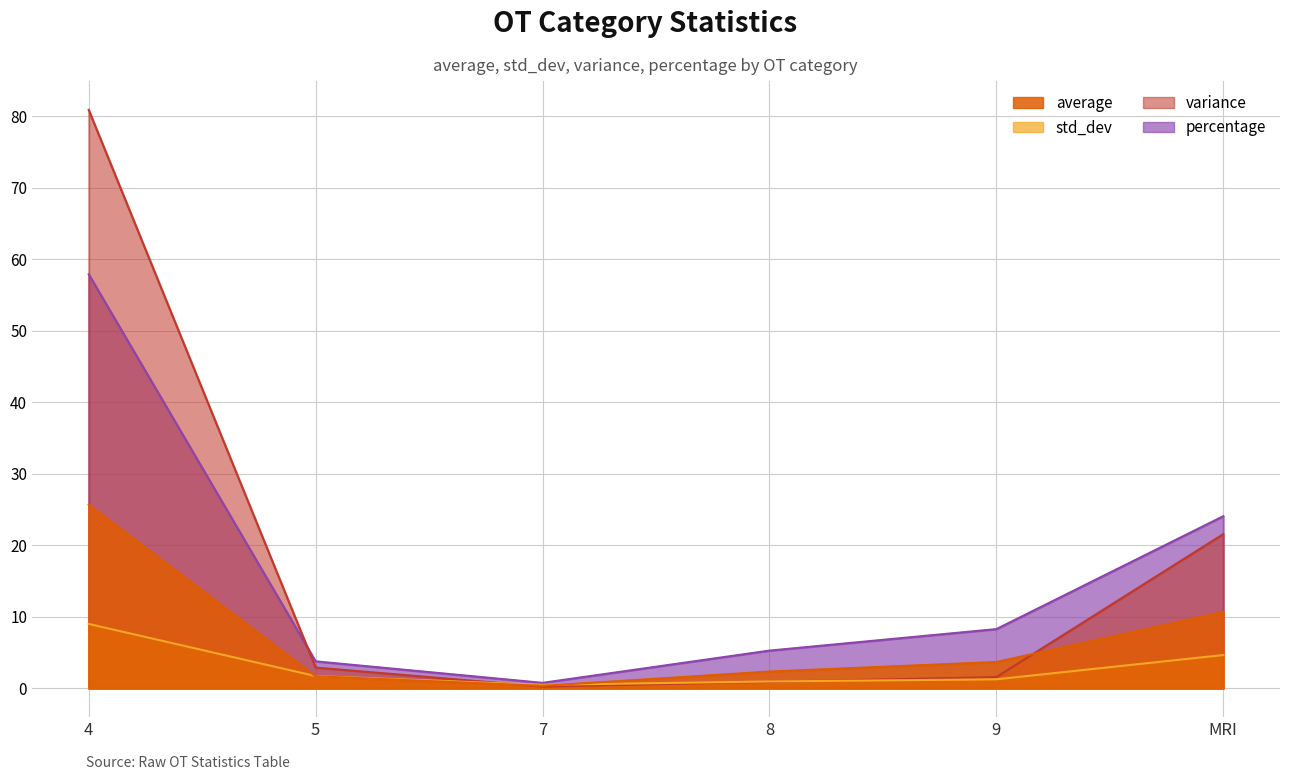

Which series changed the most between 7 and 8?

average